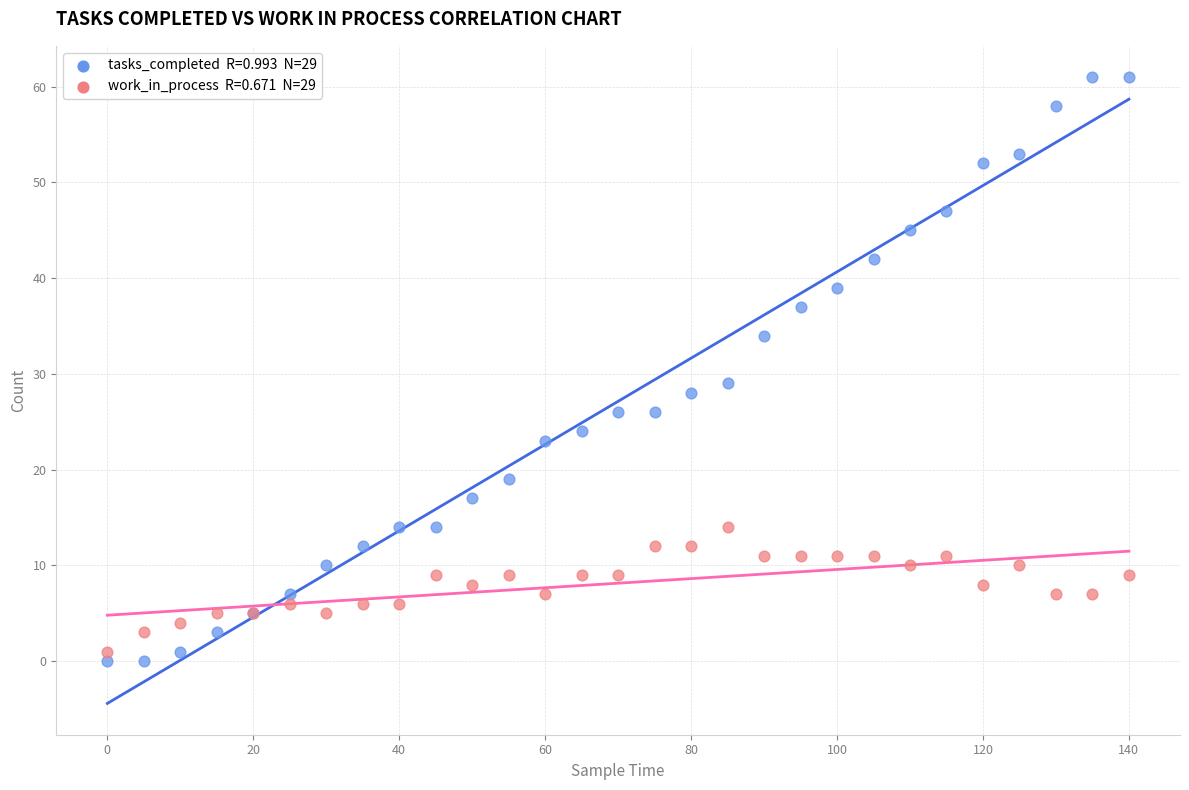

Across all series, what Y value is closest to 30?

29